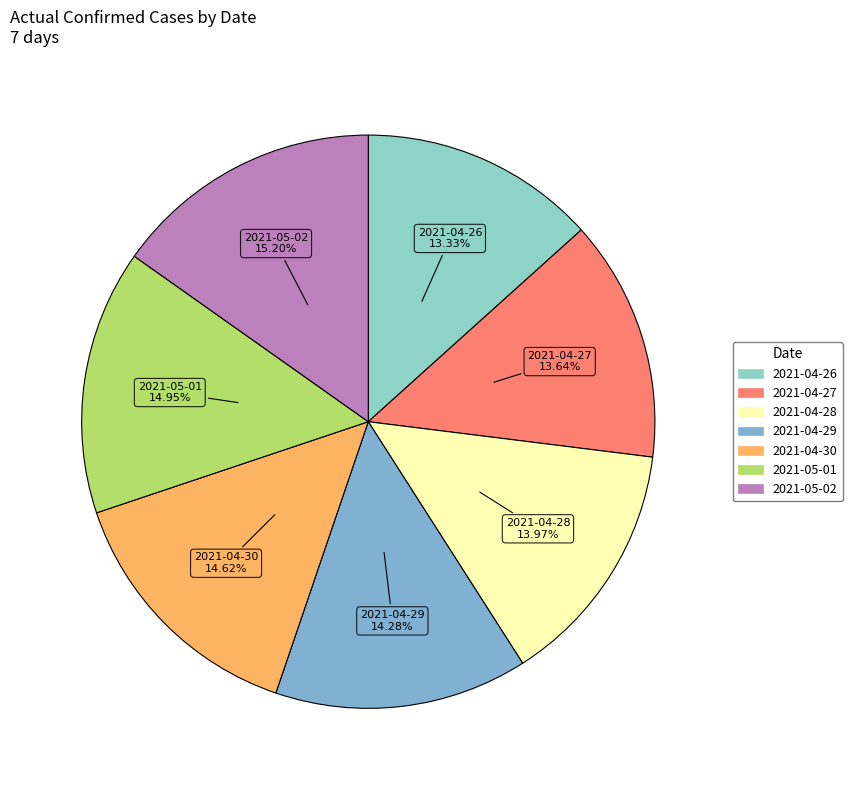

How many slices are in this pie chart?

7